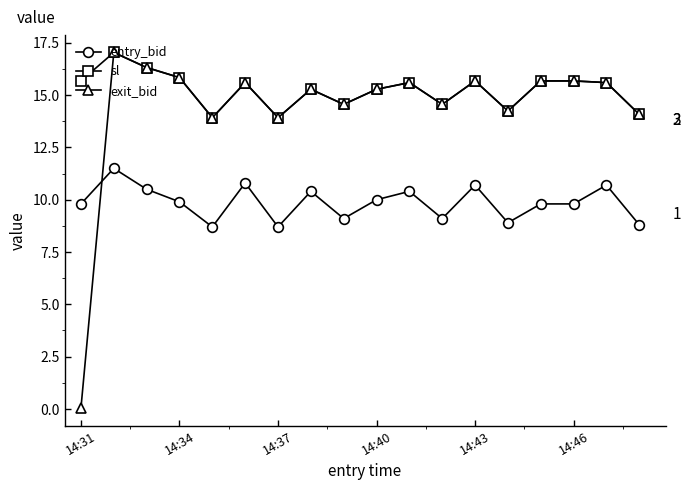

At which category is the sum across all series the highest?

14:32